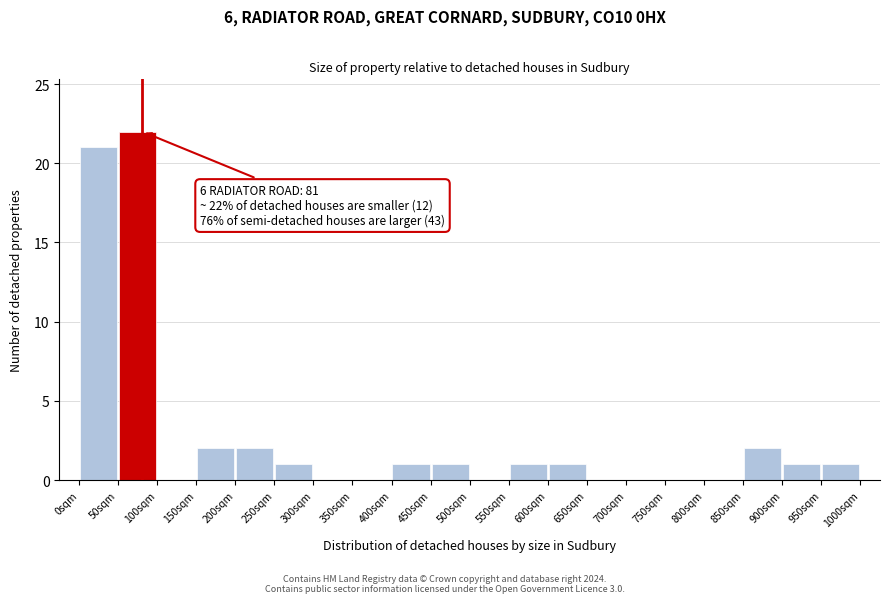

Over which range of the x-axis is the bar tallest?

50 to 100